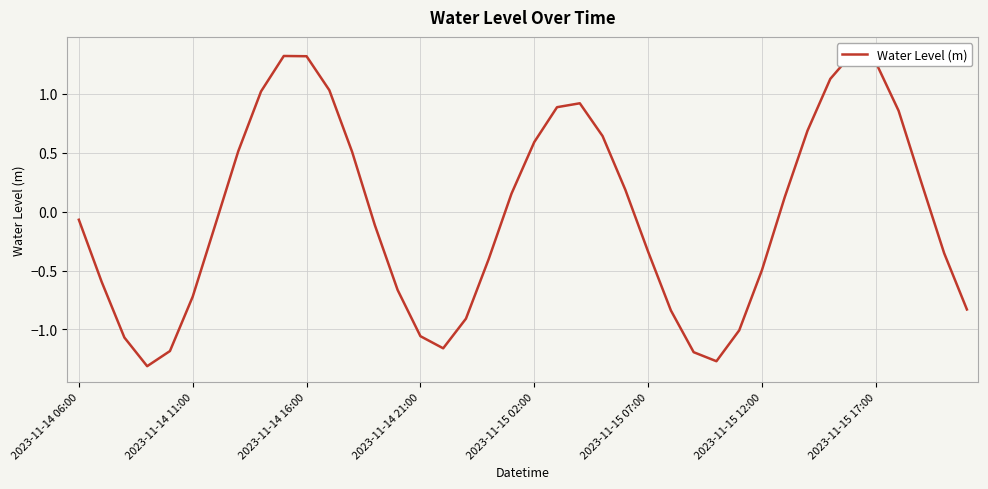

Where is the data nearest to the value 0?

2023-11-14 06:00